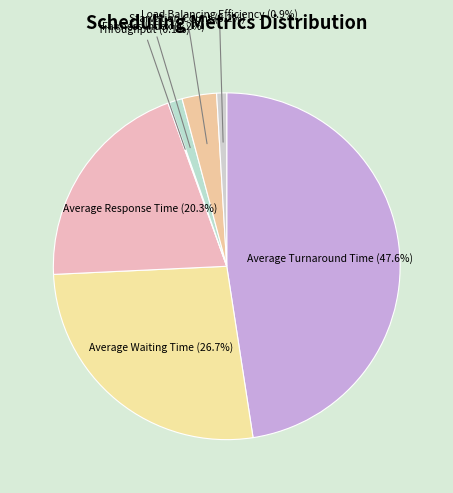

Which category has the biggest portion of the pie?

Average Turnaround Time